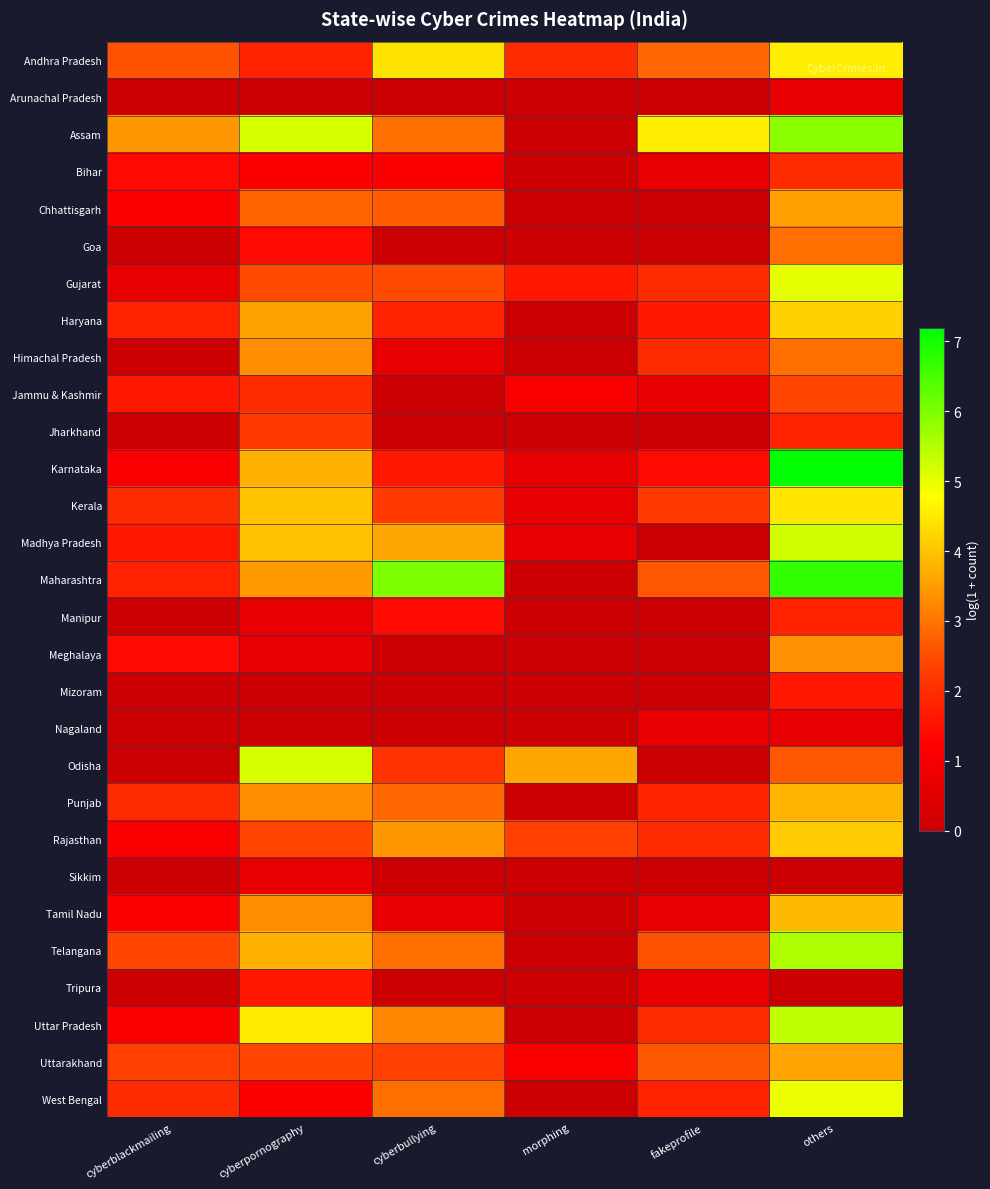

What is the difference between the highest and lowest values at others?

7.2